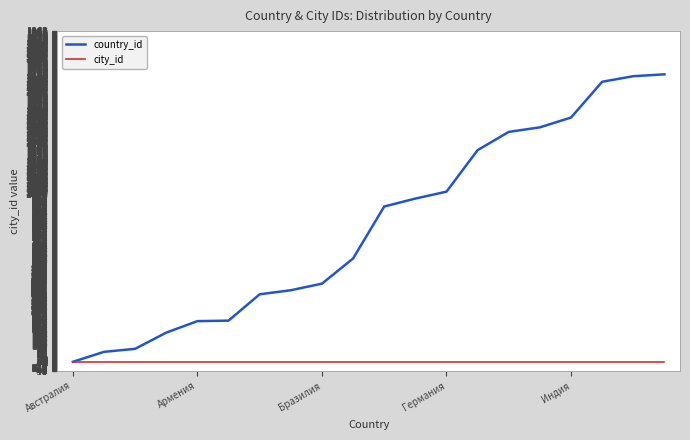

What is the maximum value shown in the chart?

1707